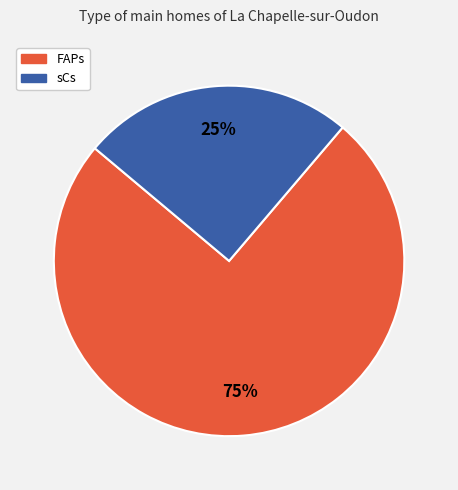

What is the largest slice in the pie chart?

FAPs